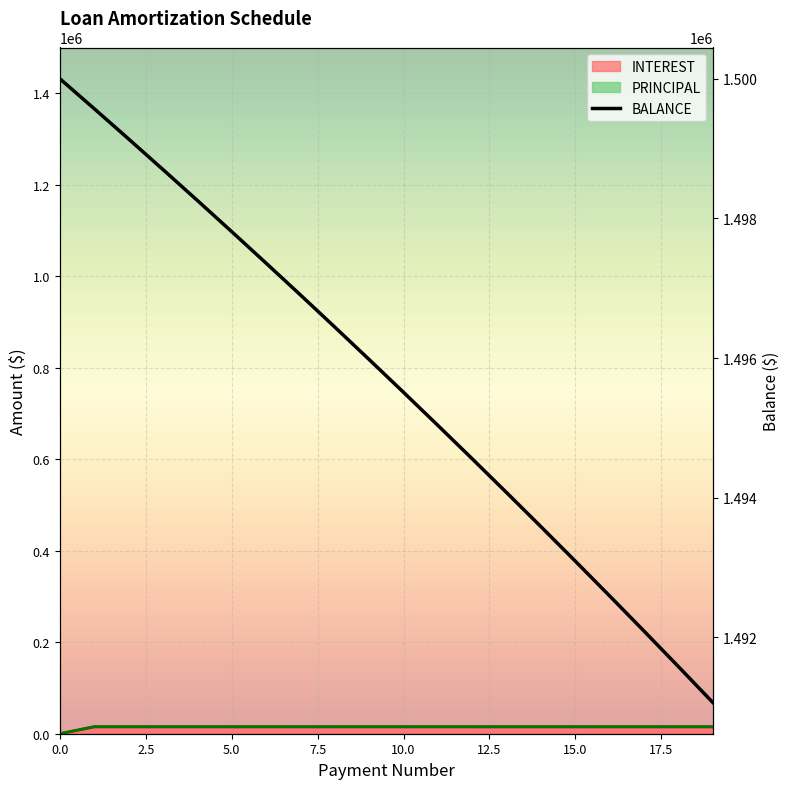

Reading left to right, transcribe all the data shown in this chart.

1500000.0	1499570.8	1499137.3	1498699.5	1498257.3	1497810.7	1497359.6	1496904.0	1496443.9	1495979.1	1495509.7	1495035.6	1494556.8	1494073.2	1493584.7	1493091.4	1492593.1	1492089.9	1491581.6	1491068.2